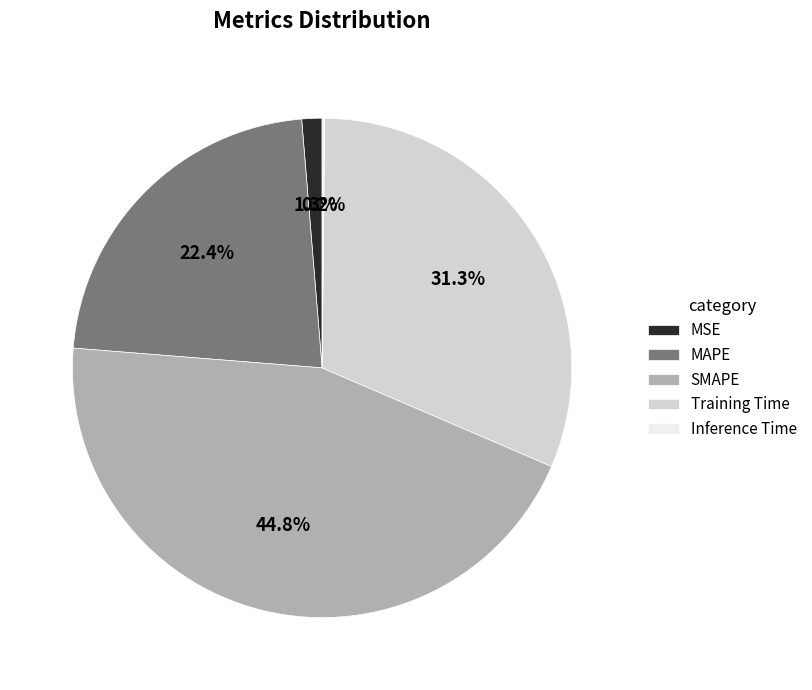

Does any single category account for the majority?

No